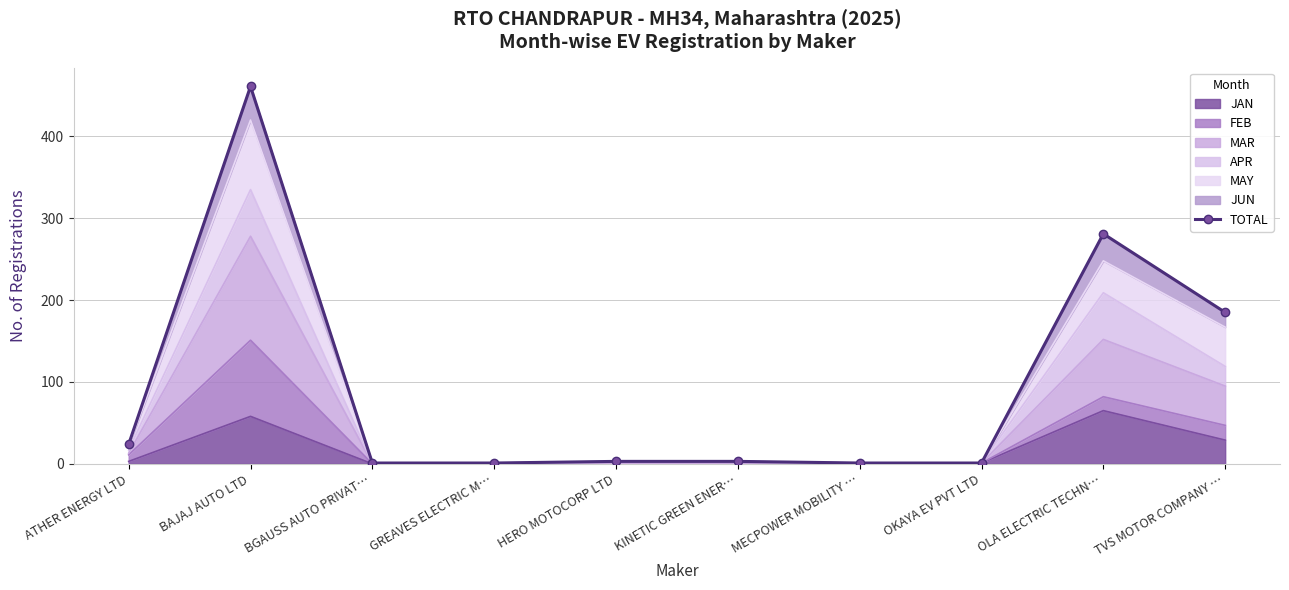

Reading right to left, extract all data points from this chart.

TVS MOTOR COMPANY …=185	OLA ELECTRIC TECHN…=281	OKAYA EV PVT LTD=1	MECPOWER MOBILITY …=1	KINETIC GREEN ENER…=3	HERO MOTOCORP LTD=3	GREAVES ELECTRIC M…=1	BGAUSS AUTO PRIVAT…=1	BAJAJ AUTO LTD=461	ATHER ENERGY LTD=24